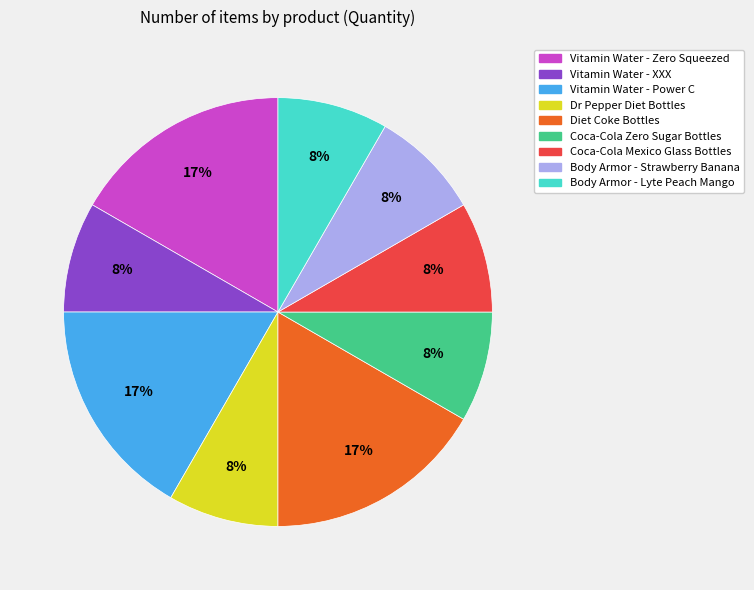

Is Body Armor - Lyte Peach Mango the majority of the pie?

No